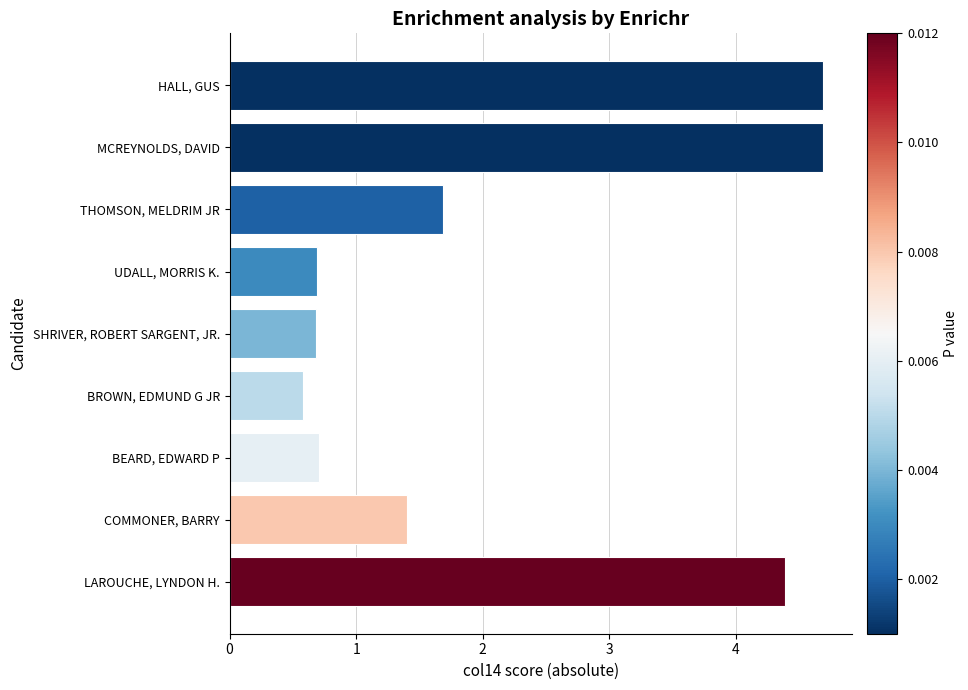

What is the change in value from LAROUCHE, LYNDON H. to SHRIVER, ROBERT SARGENT, JR.?

-3.7